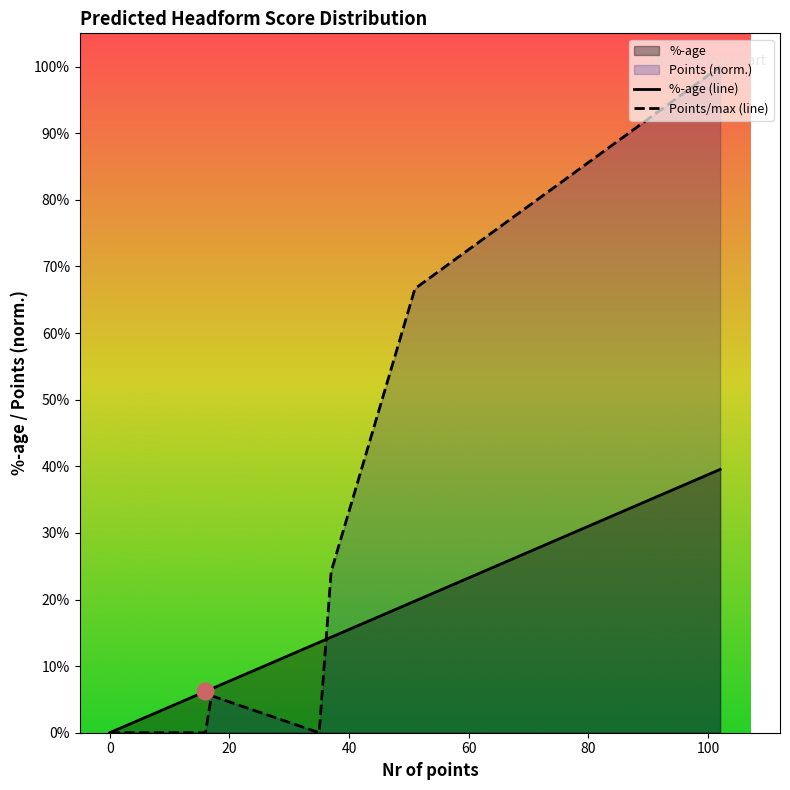

True or false: %-age (line) and Points/max (line) intersect in this chart.

True